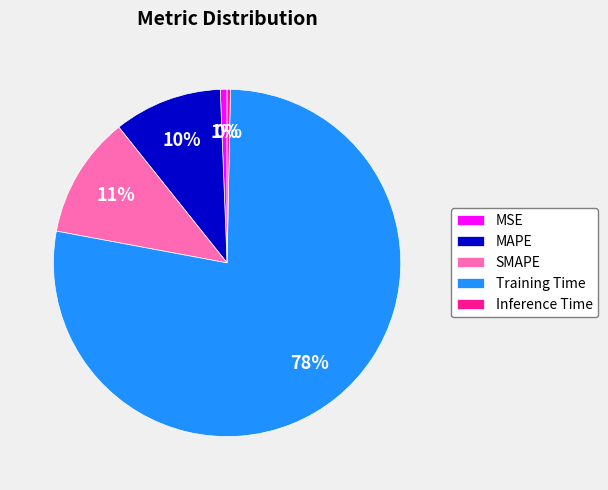

Combined, do SMAPE and MSE account for over 50%?

No